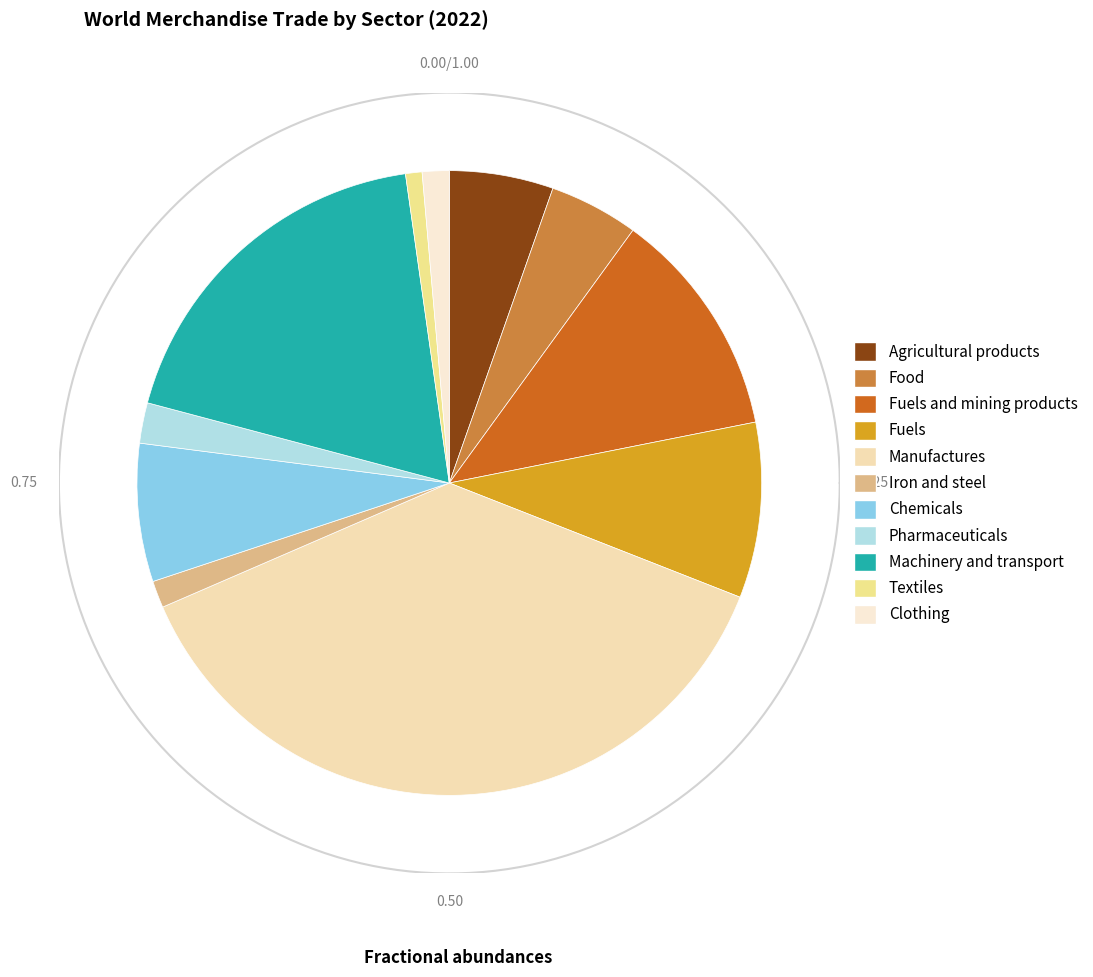

To the nearest percent, what is the difference between the largest and smallest slice percentages?

37%